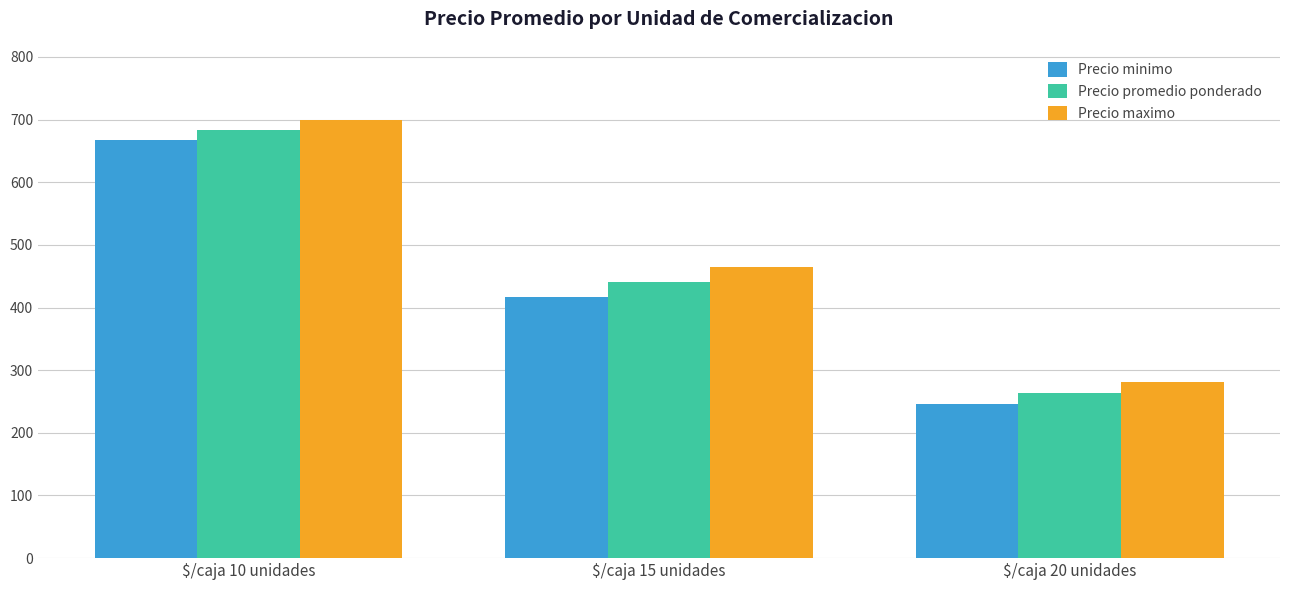

What are all the series names shown in the legend?

Precio minimo, Precio promedio ponderado, Precio maximo